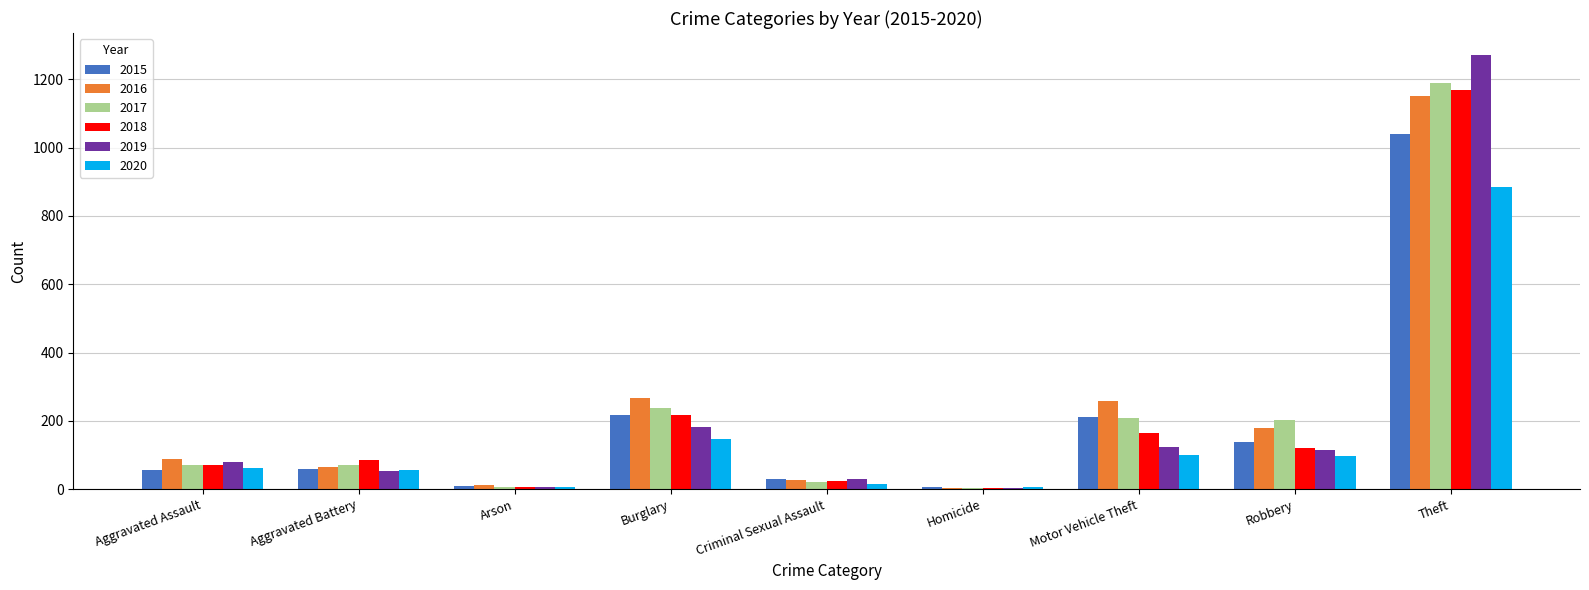

What is the maximum value for 2016?

1151